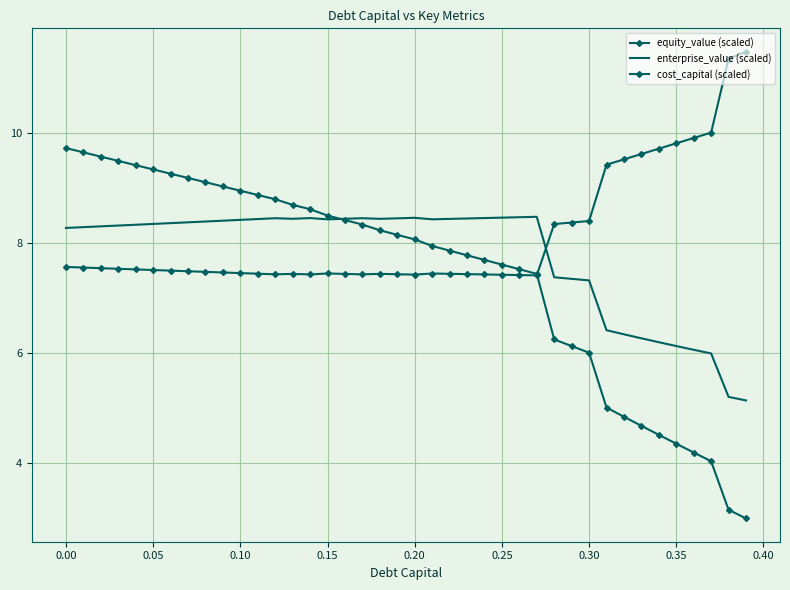

How many intersections are there between enterprise_value (scaled) and equity_value (scaled)?

1